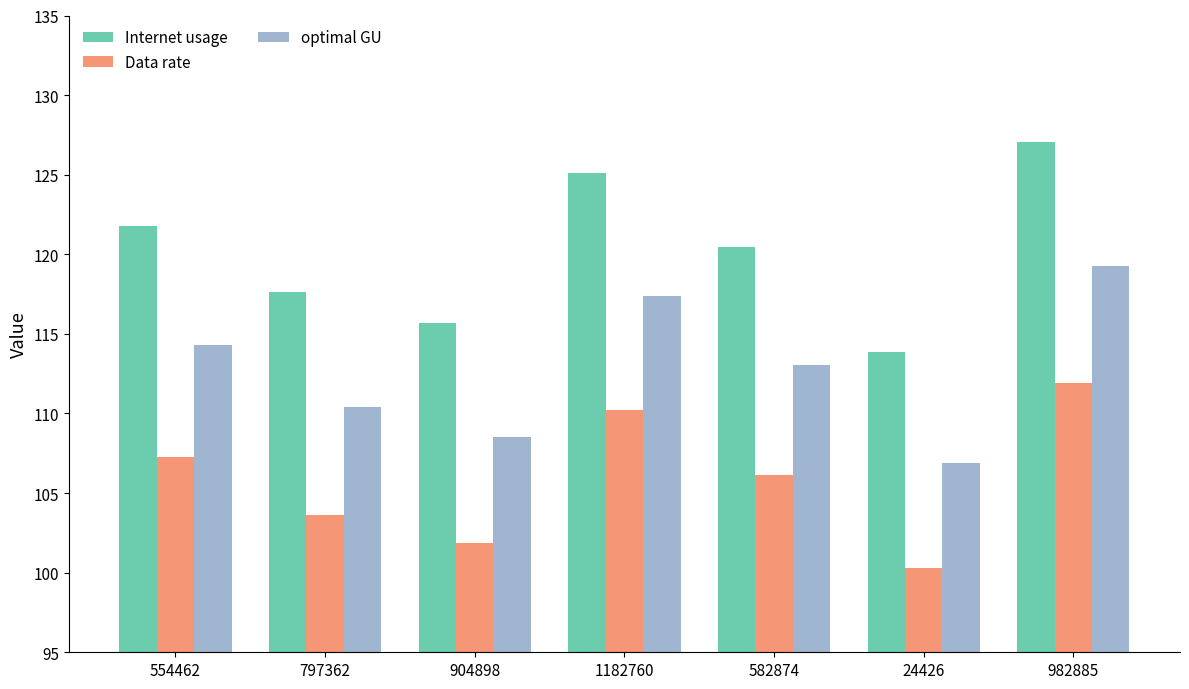

What is the average value of the Internet usage series?

120.2